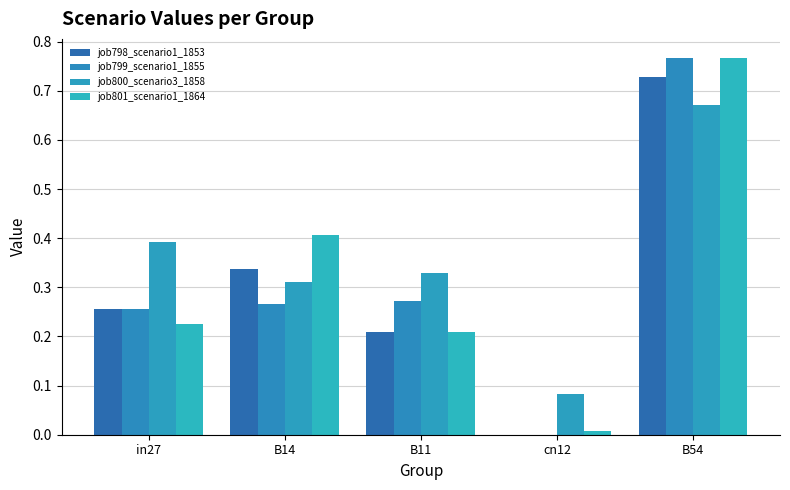

How many data points does each series have?

5